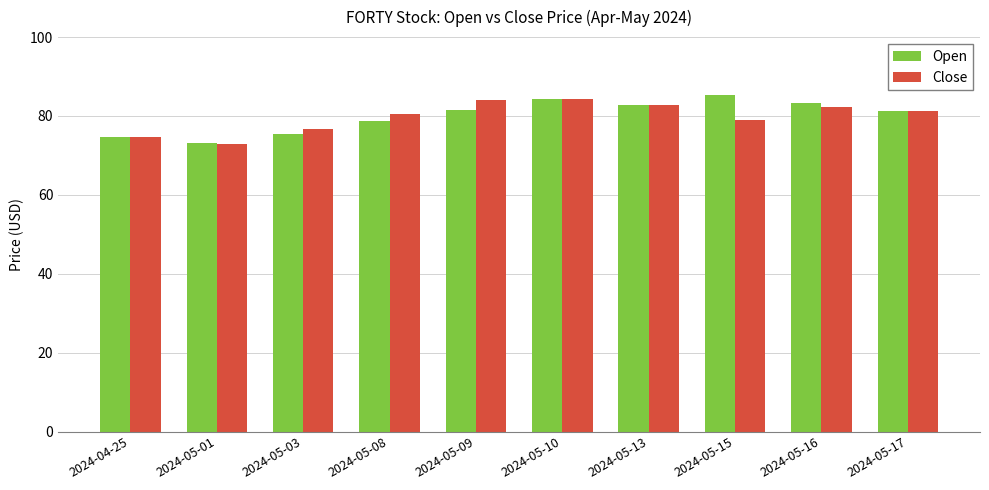

True or false: Close has a value of 116.1 at 2024-05-16.

False